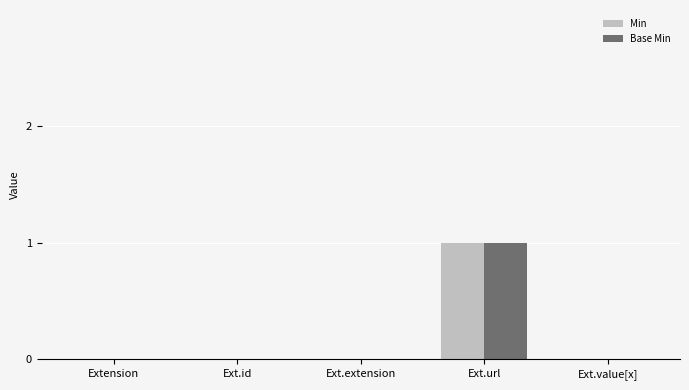

Which category has the highest value in the Base Min series?

Ext.url